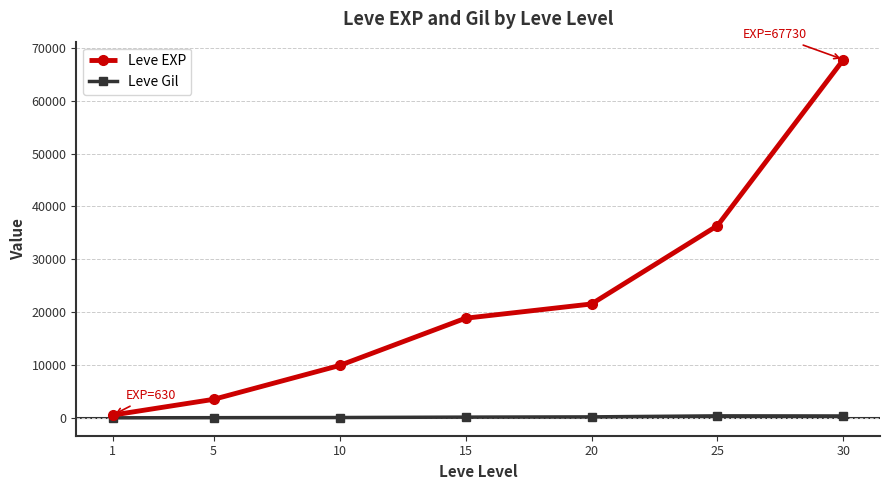

What is the difference between the Leve Gil values at 10 and 30?

295